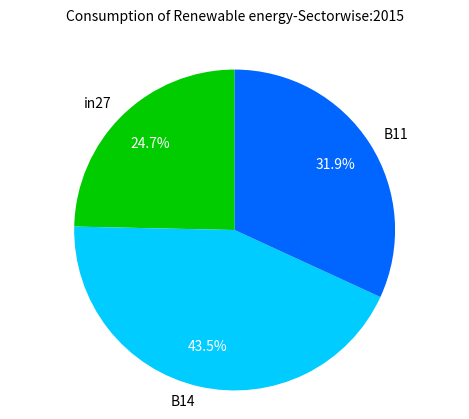

Which category has the smallest portion of the pie?

in27